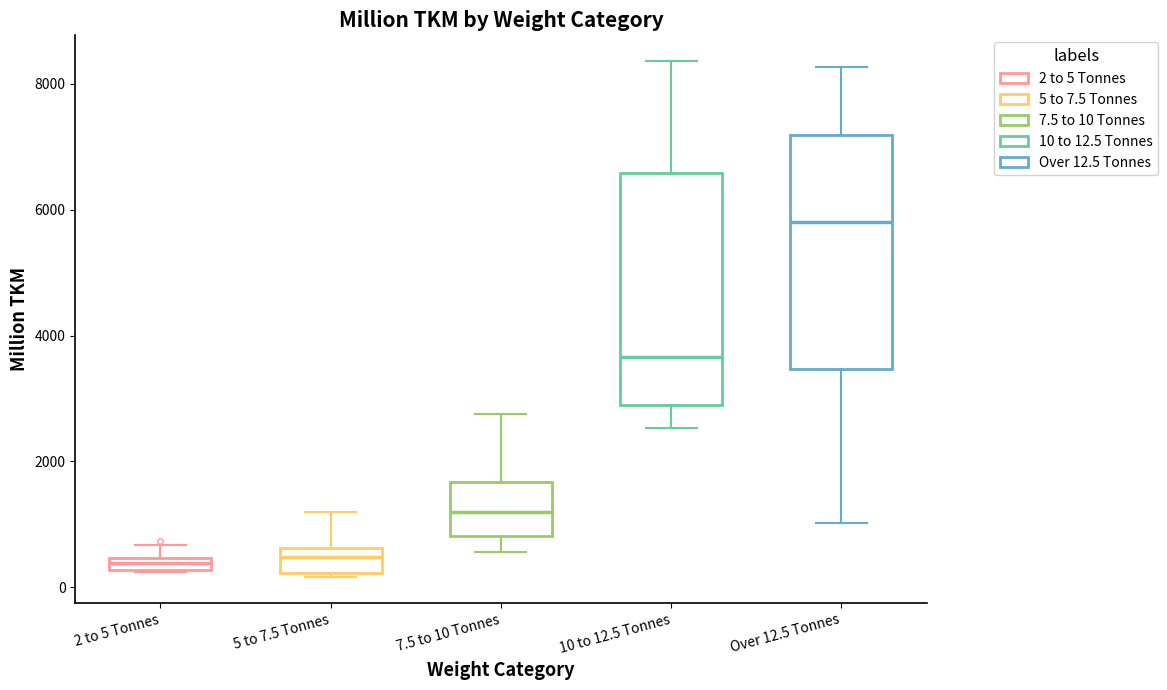

Which box's median line is the highest?

Over 12.5 Tonnes